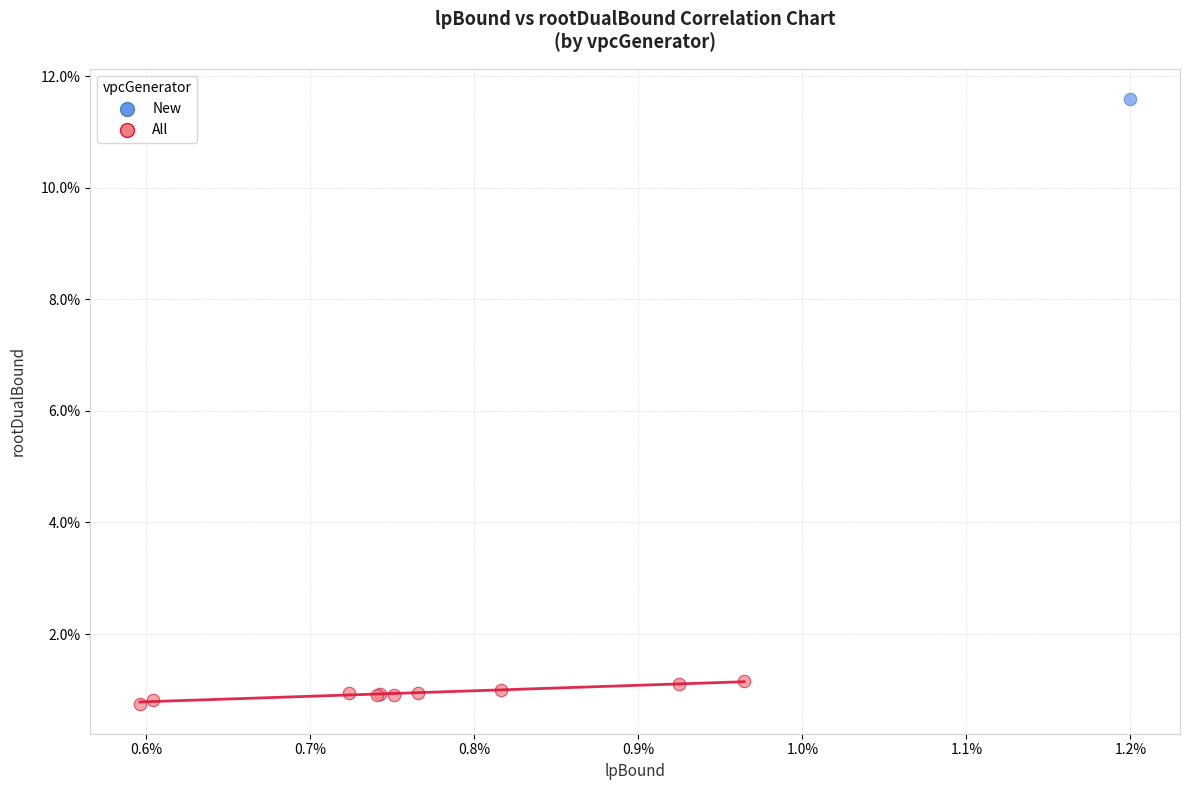

What are all the series names shown in the legend?

New, All